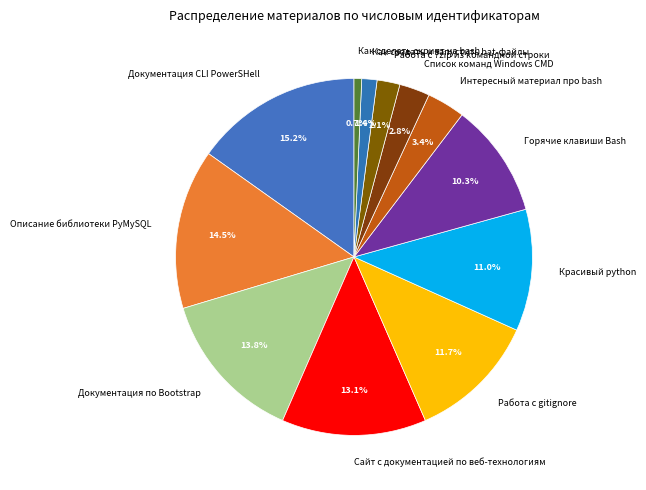

Is the sum of Документация по Bootstrap and Список команд Windows CMD greater than half?

No